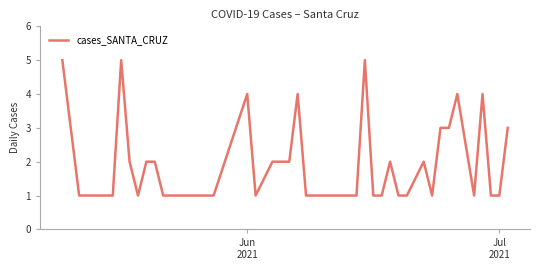

What is the average value?

2